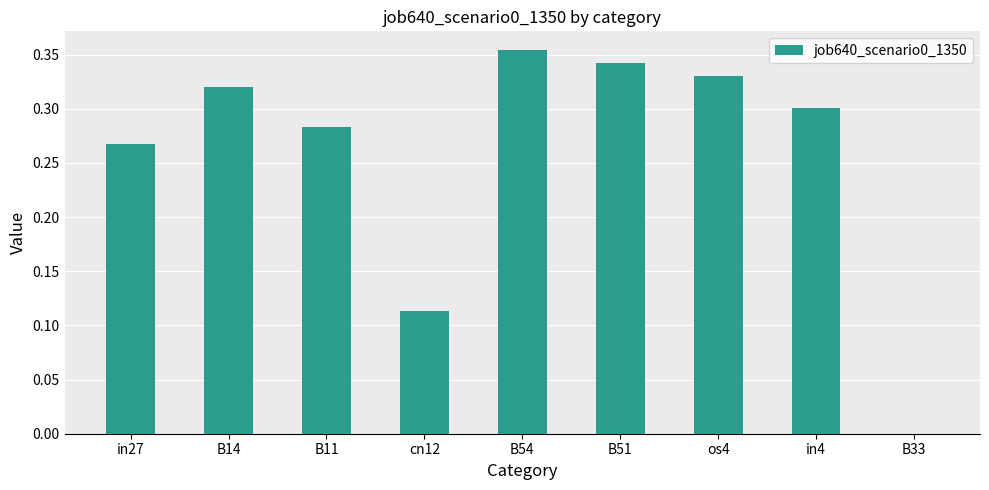

Which label corresponds to the largest value in the chart?

B54